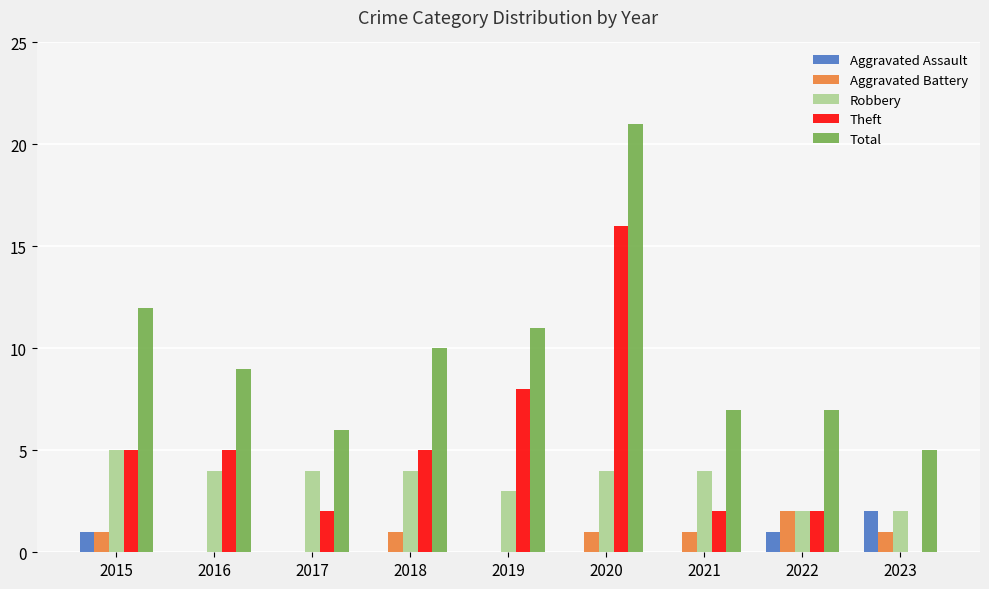

The Theft series shows 29 at 2020. True or false?

False